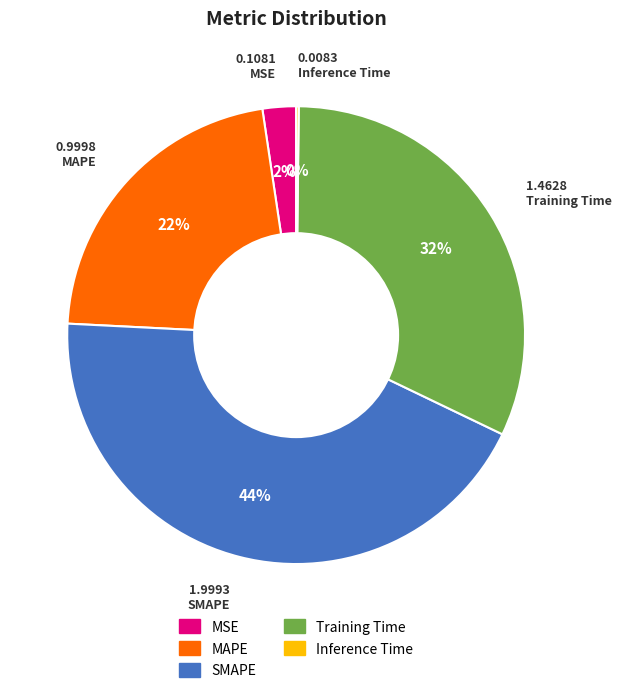

To the nearest percent, what is the average slice percentage?

20%